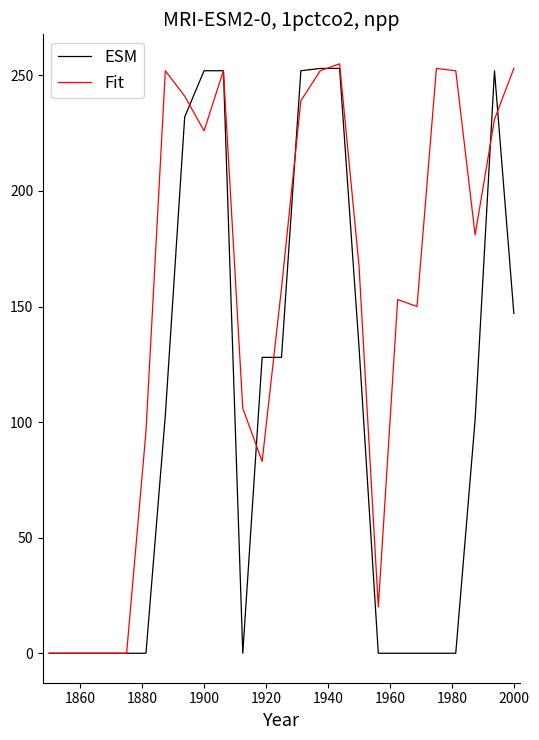

Which series has the largest total across all categories?

Fit